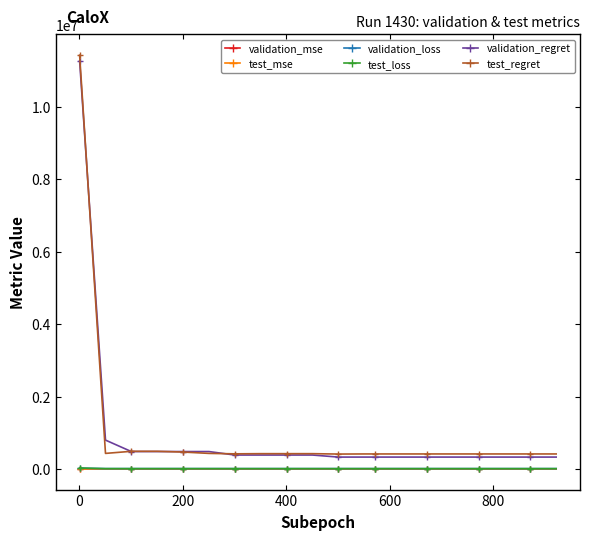

What is the value of the test_regret point at the 11th from the left?

413250.0